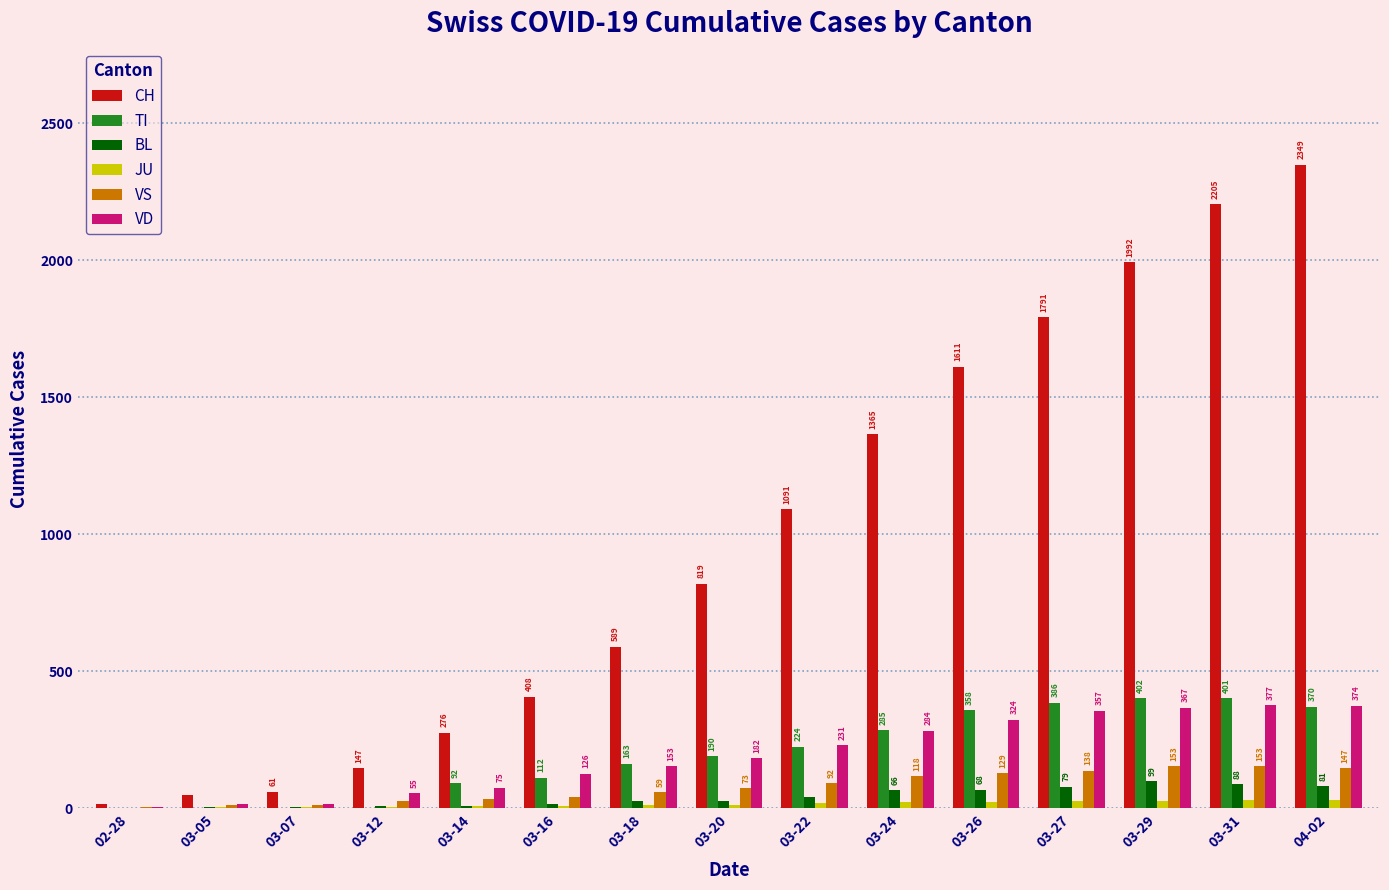

Count the number of data series in this chart.

6